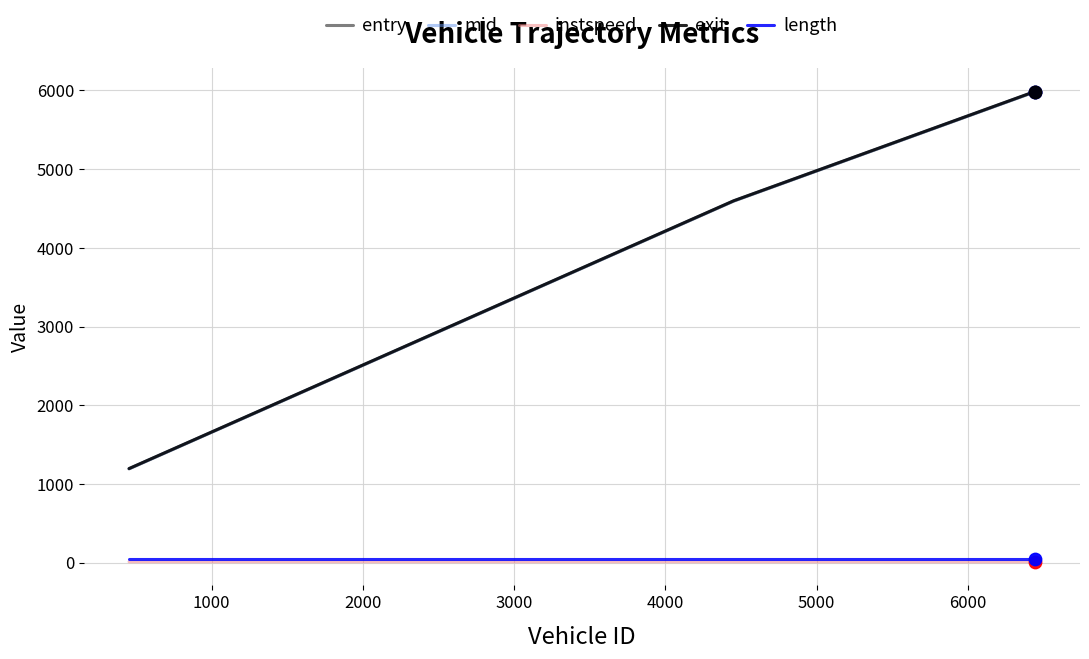

What is the maximum value shown in the chart?

5984.7